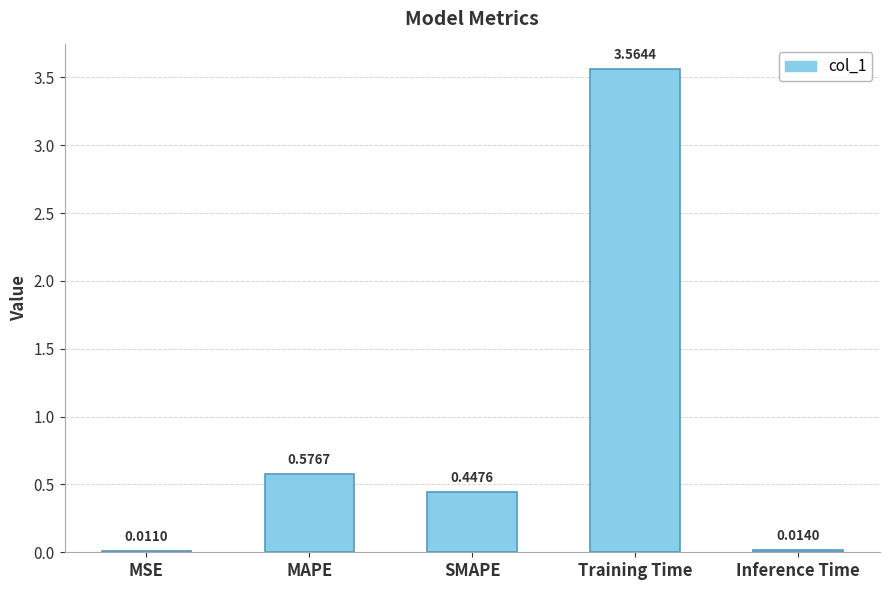

Which category has the highest value across all series?

Training Time